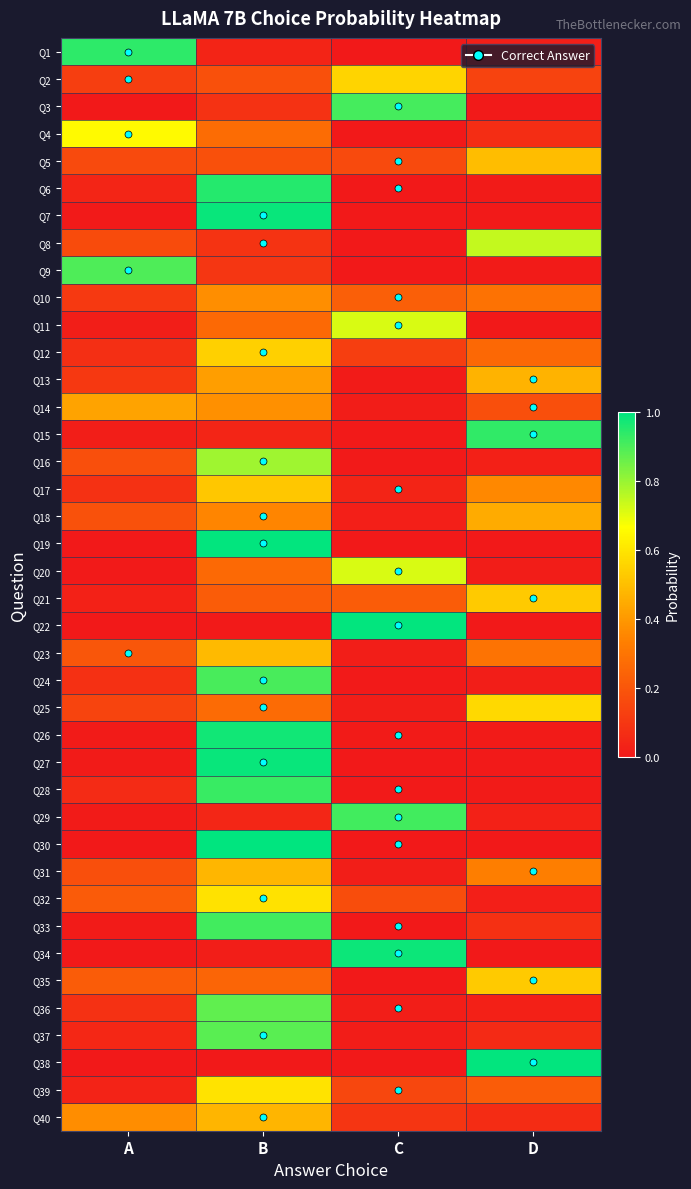

Which series has the largest range (max minus min)?

Q30